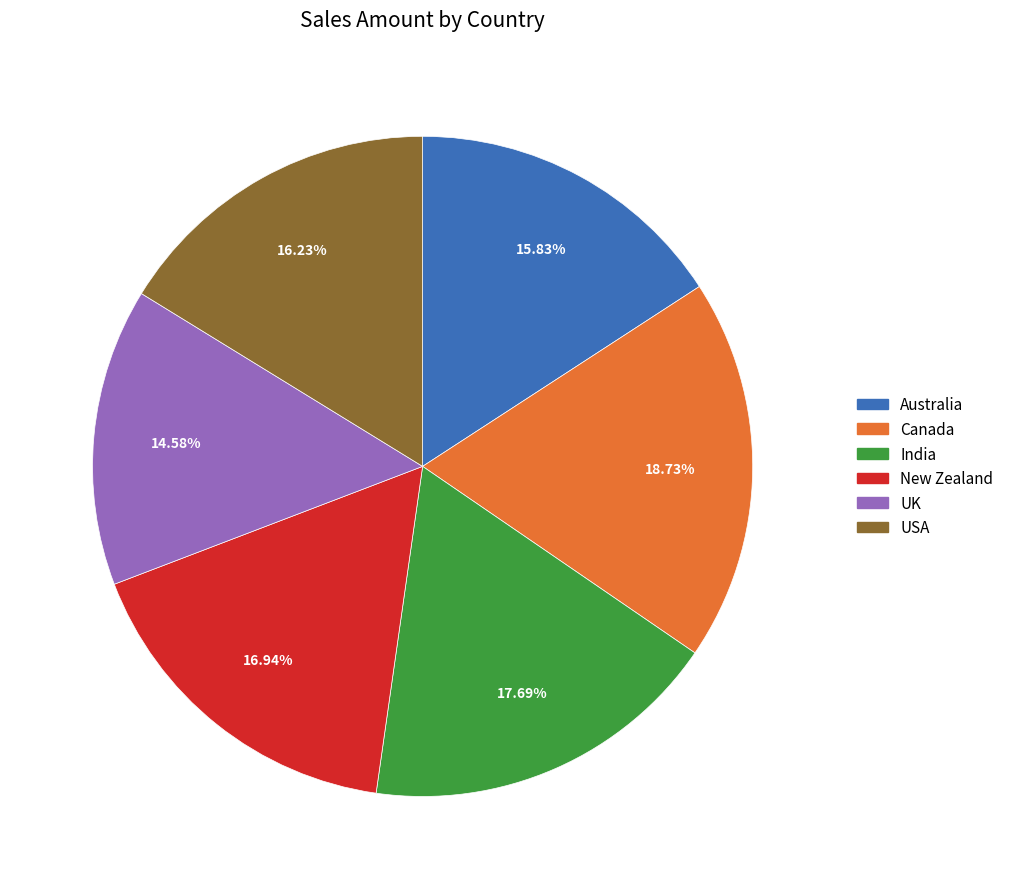

The Canada slice represents 19% of the pie. True or false?

True